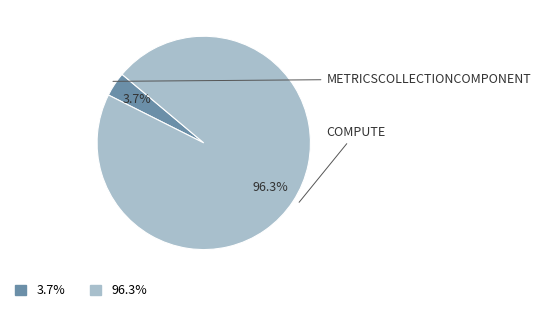

Is there any slice that represents more than half of the pie?

Yes